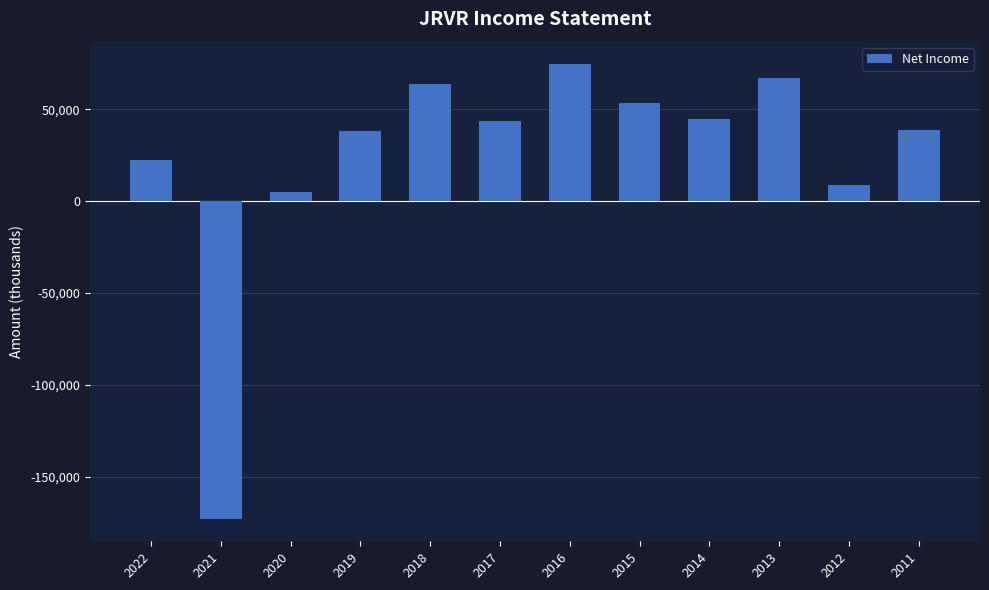

What is the change in value from 2018 to 2017?

-20200